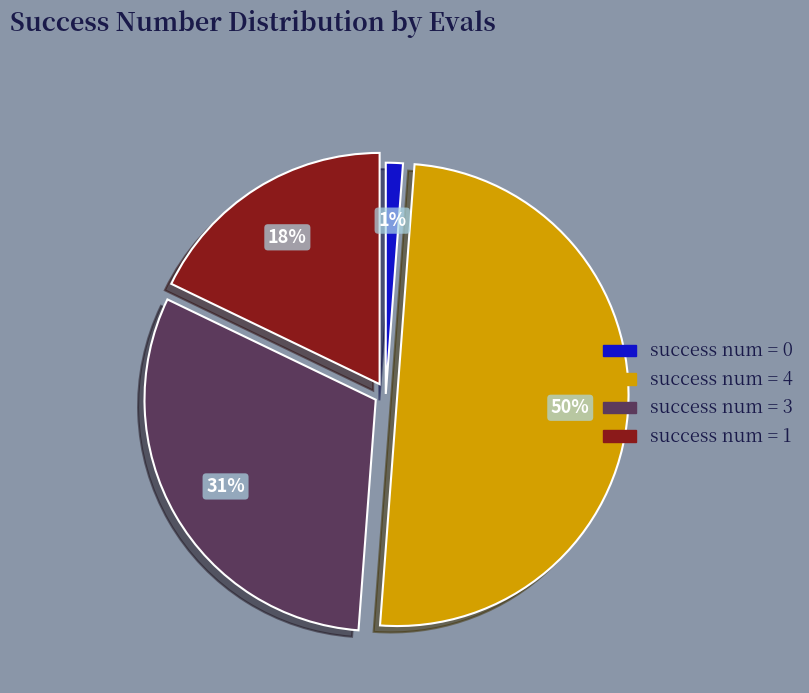

To the nearest percent, what is the difference between the largest and smallest slice percentages?

49%